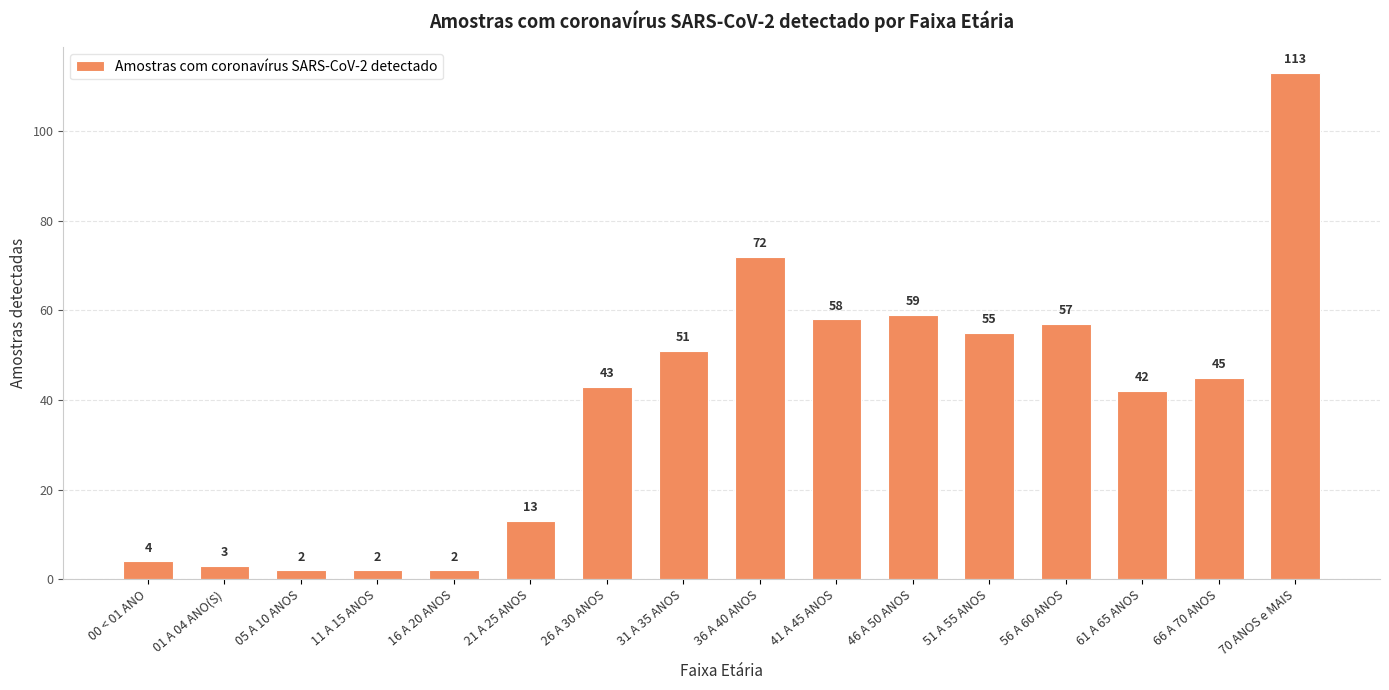

What is the difference between the second highest and minimum values?

70